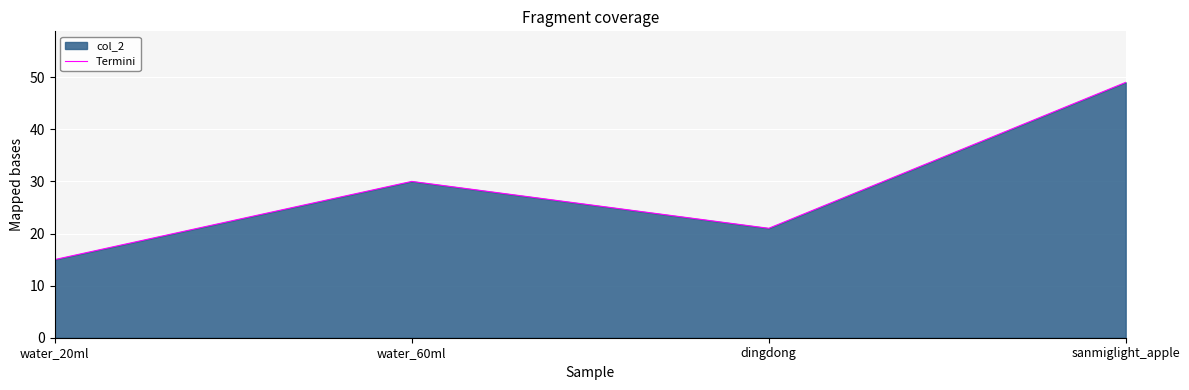

Rank the categories by value from highest to lowest.

sanmiglight_apple, water_60ml, dingdong, water_20ml